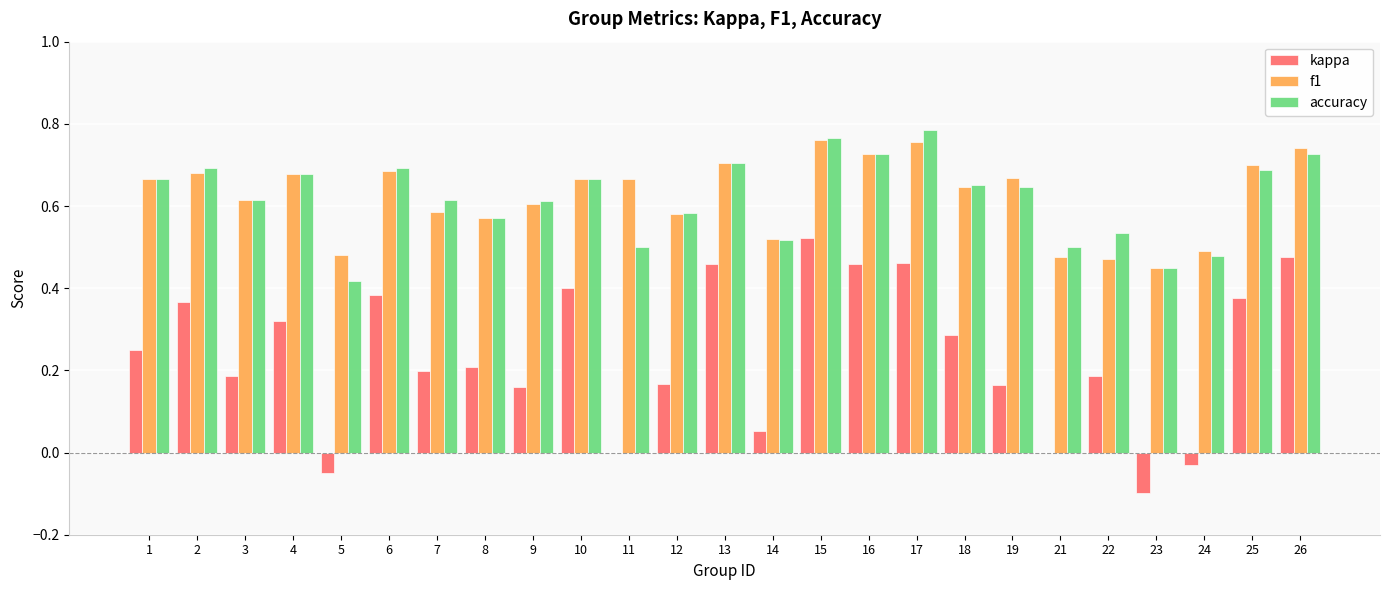

What is the total value across all series at 17?

2.0